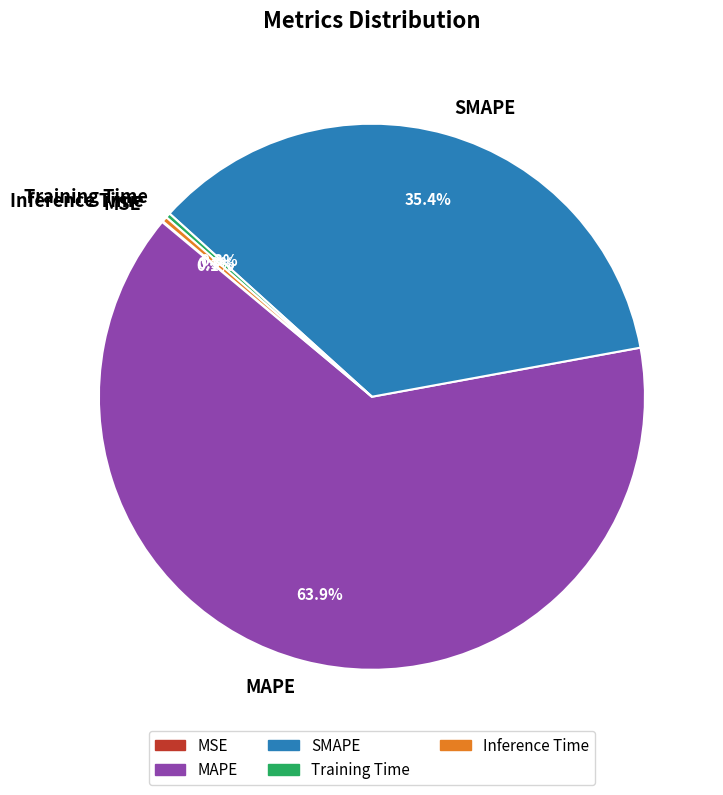

To the nearest percent, what portion does SMAPE represent?

35%